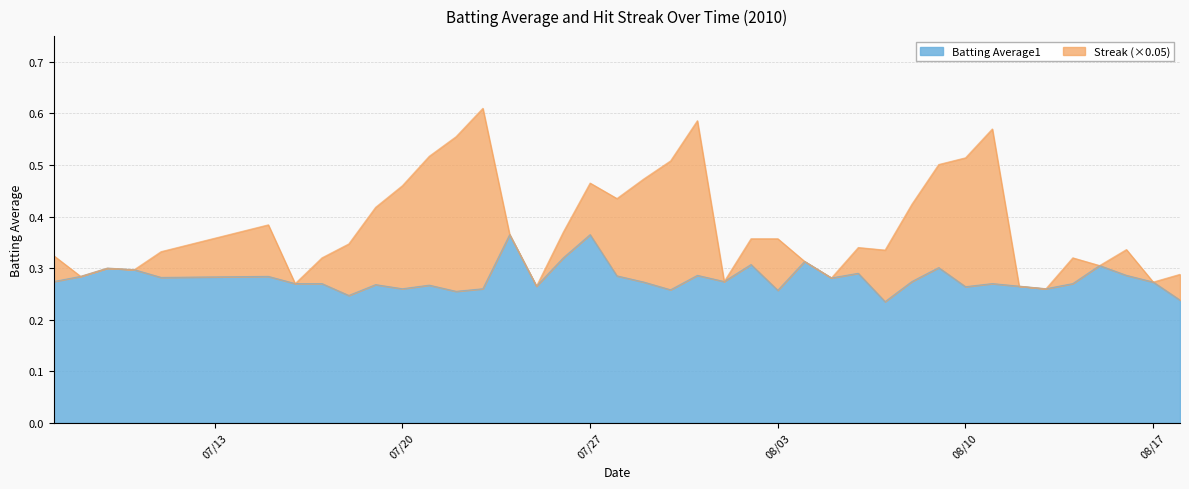

The chart shows a value of 0.3 at 08/10. True or false?

True